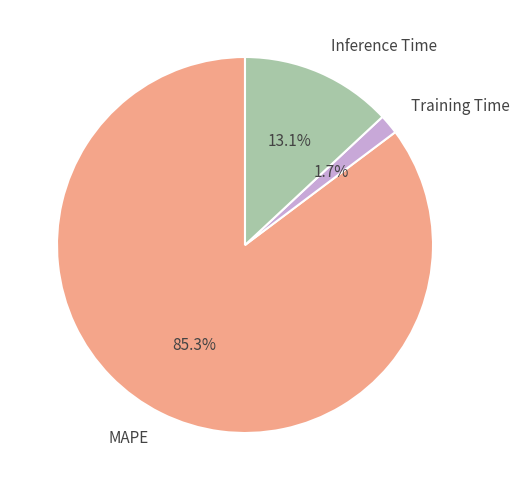

To the nearest percent, what is the difference between the largest and smallest slice percentages?

84%